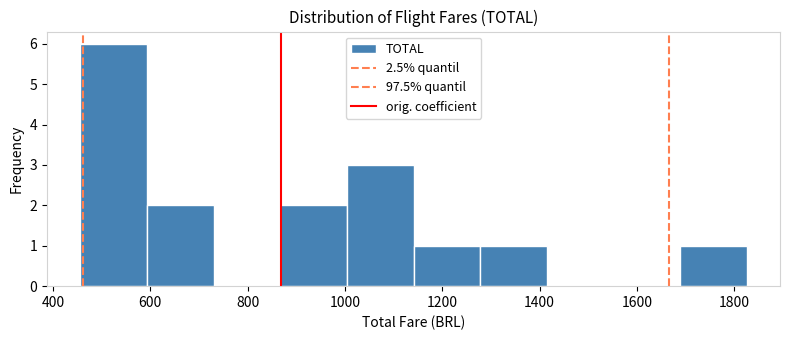

Reading left to right, list every bar in this chart as the range it spans on the x-axis followed by its height. Neither the bar edges nor the heights are printed on the chart, so give them approximately, as read against the axes.

460 to 600: 6
600 to 740: 2
740 to 860: 0
860 to 1000: 2
1000 to 1140: 3
1140 to 1280: 1
1280 to 1420: 1
1420 to 1560: 0
1560 to 1680: 0
1680 to 1820: 1